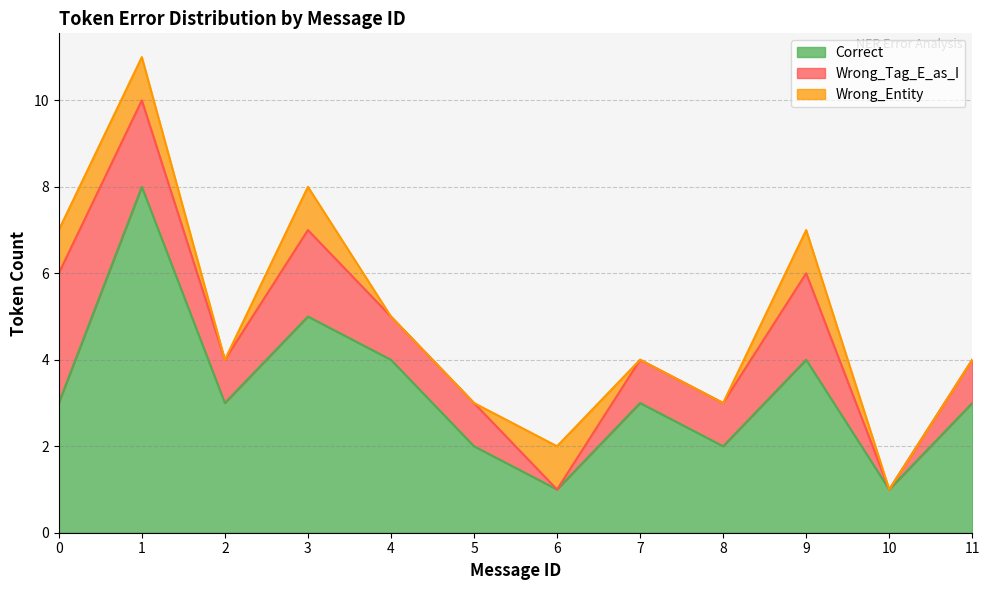

Rank the series at 1 from highest to lowest value.

Correct, Wrong_Tag_E_as_I, Wrong_Entity